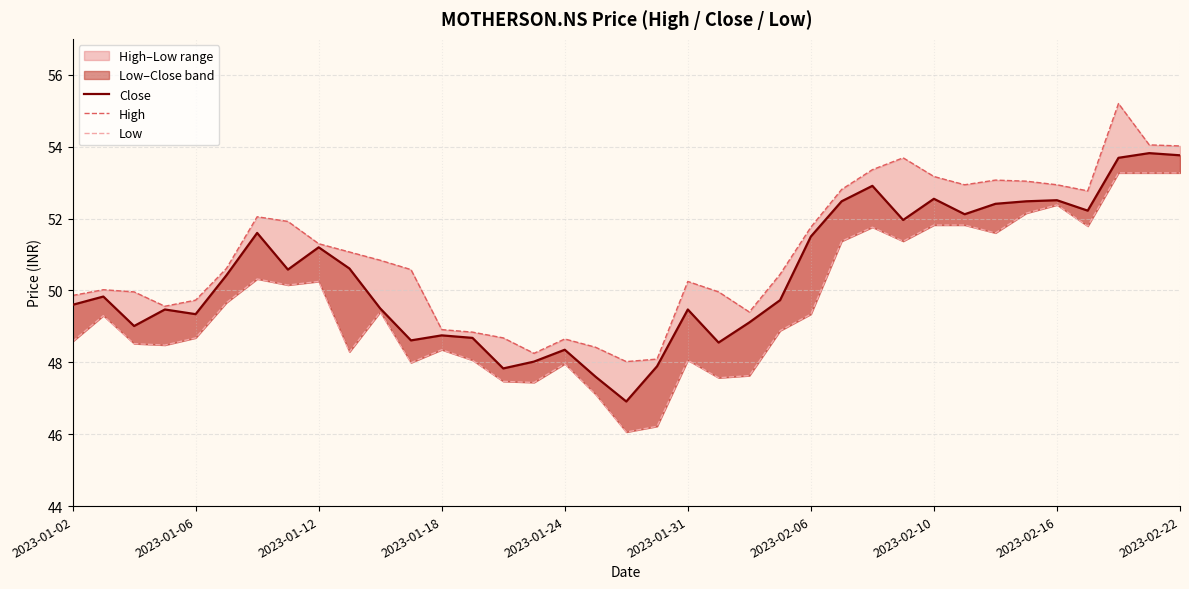

Which has a higher value, 12 or 27?

27